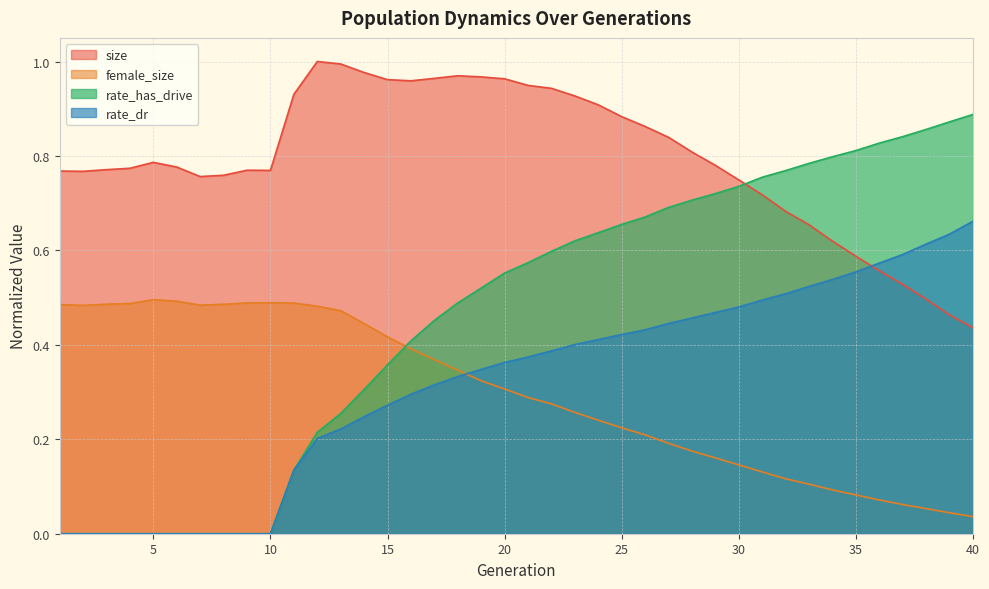

At how many categories does at least one series exceed 0?

40